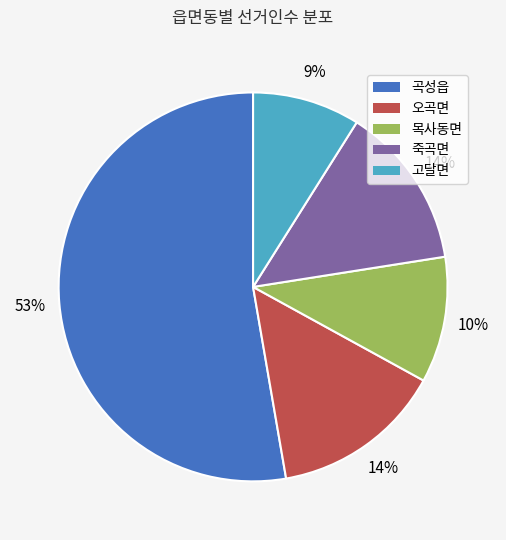

To the nearest percent, what percentage of the pie is 고달면?

9%